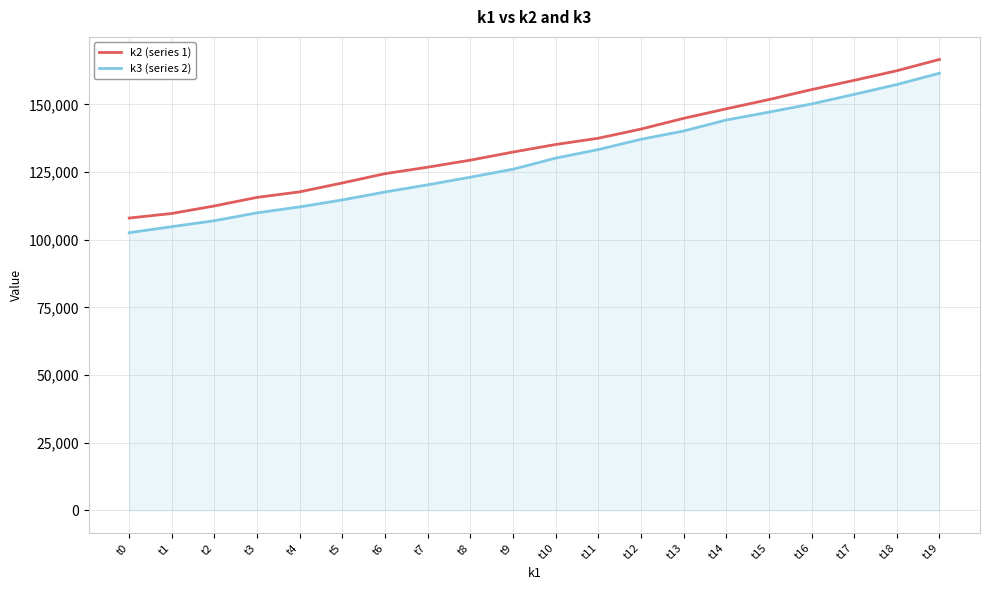

Which series has the largest total across all categories?

k2 (series 1)